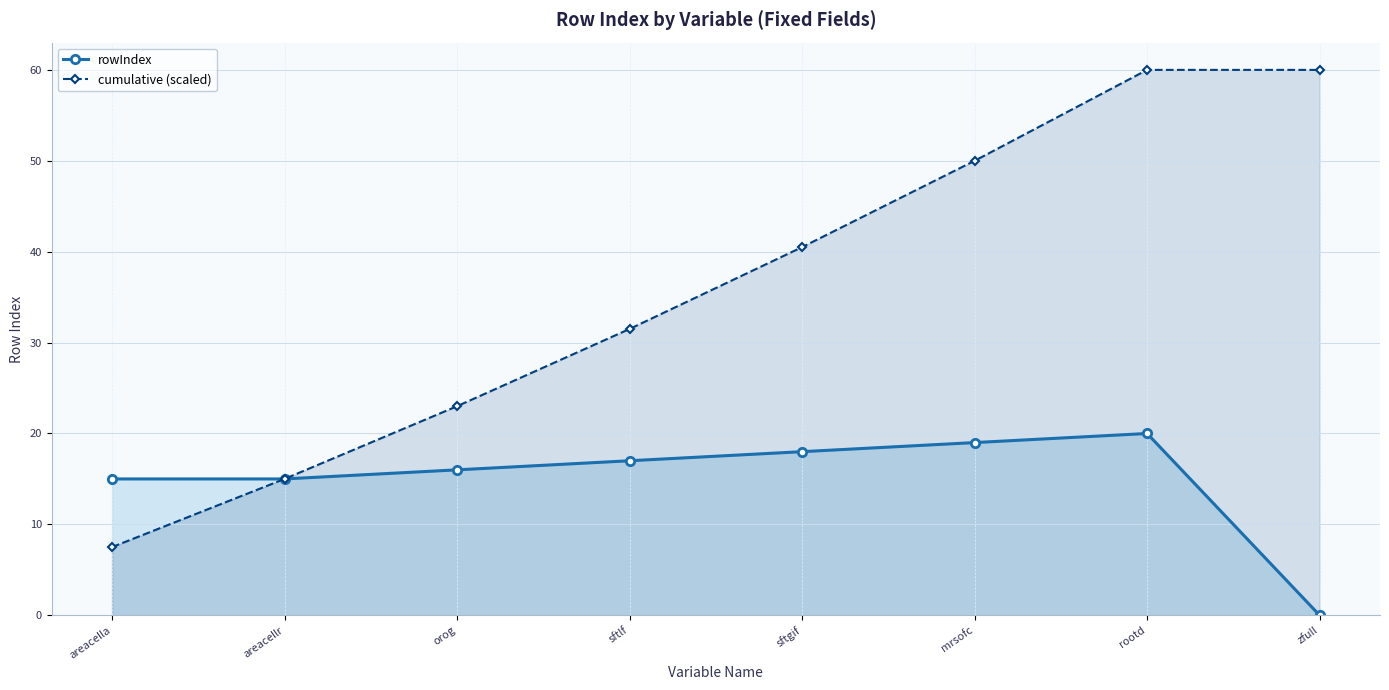

Where is rowIndex nearest to the value 10?

areacella